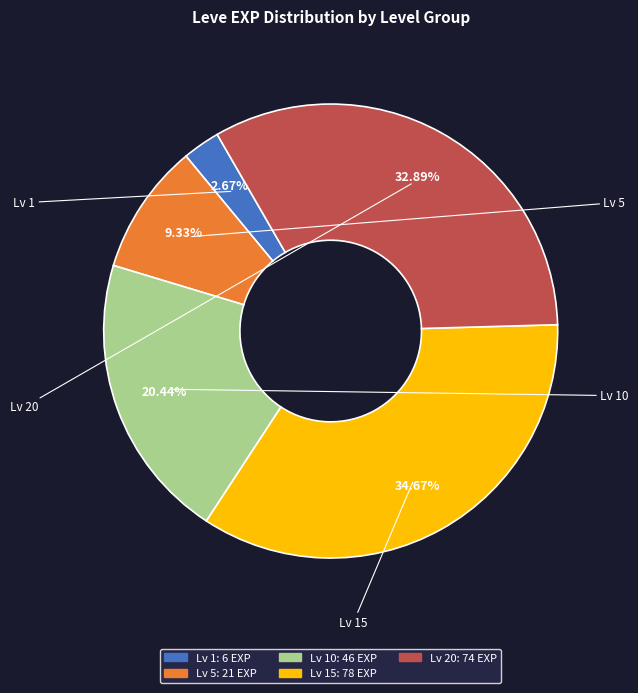

To the nearest percent, what is the difference between the largest and smallest slice percentages?

32%